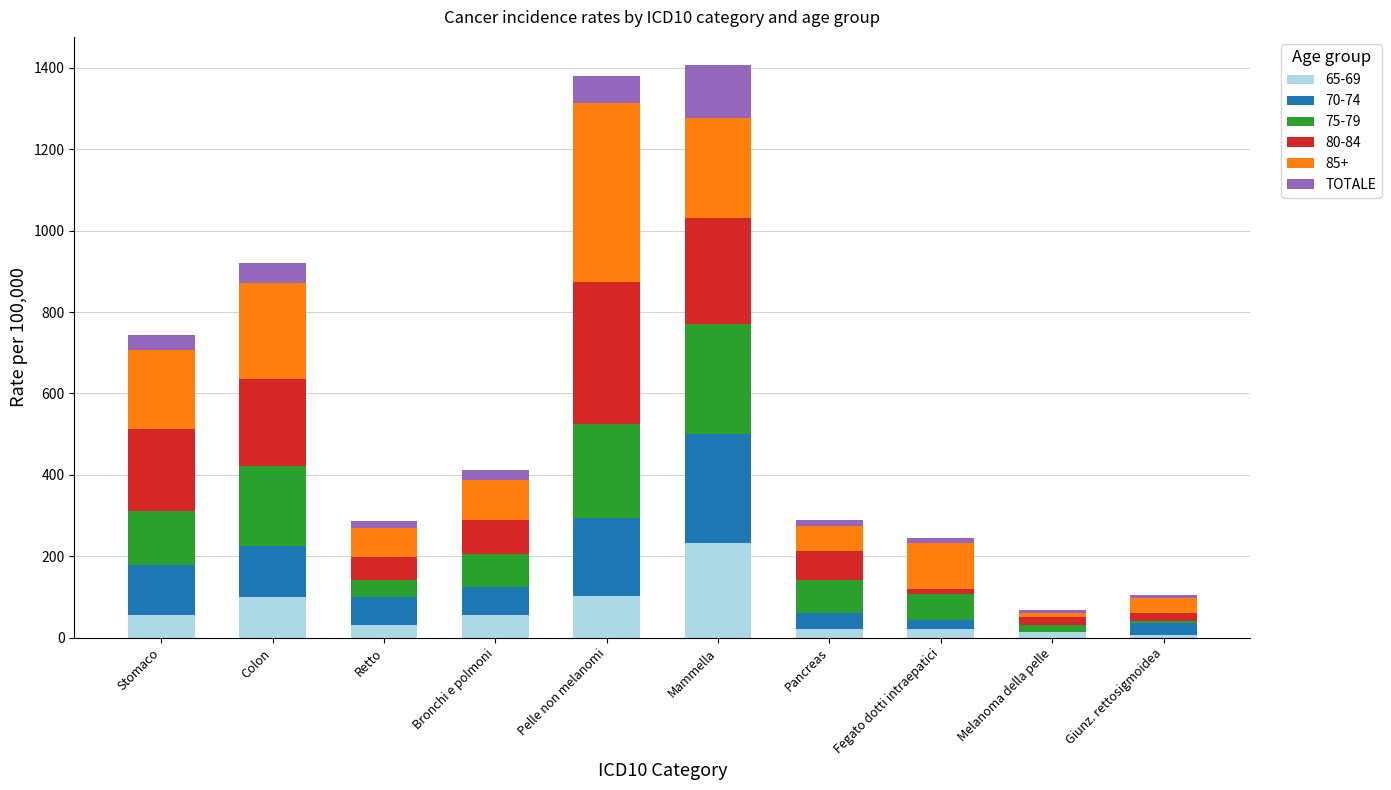

Which category has the highest value in the 65-69 series?

Mammella